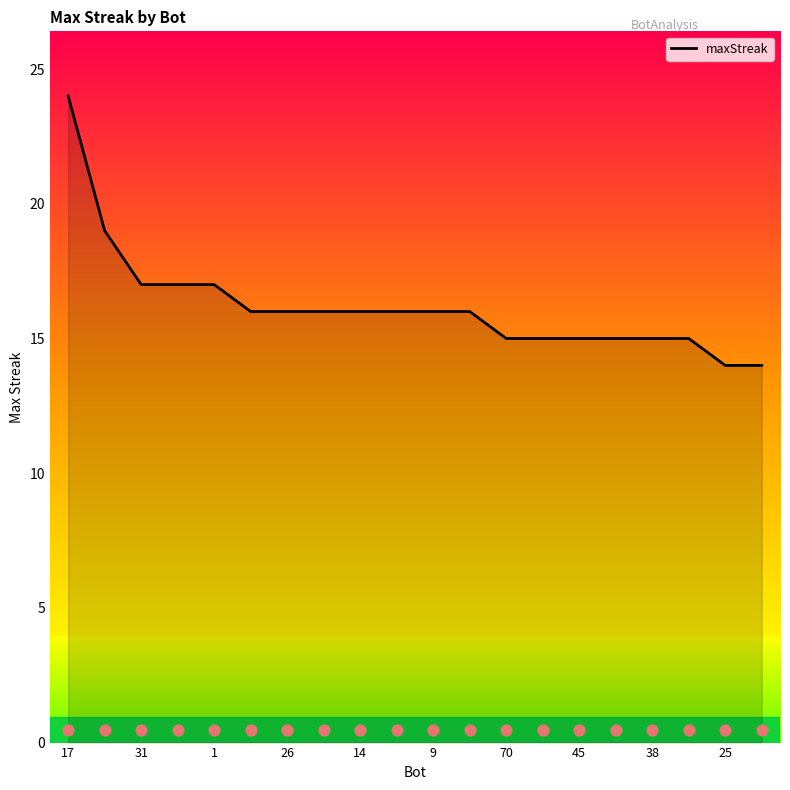

Is it true that maxStreak equals 10 at 14?

False